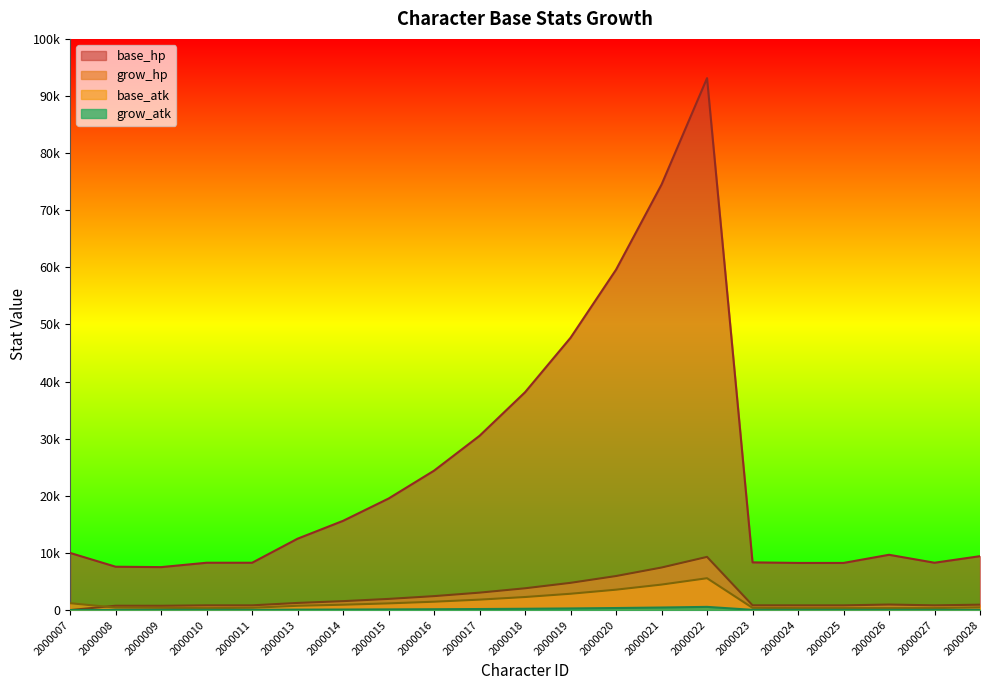

What is the value of the grow_atk point at the 19th from the left?

34.3